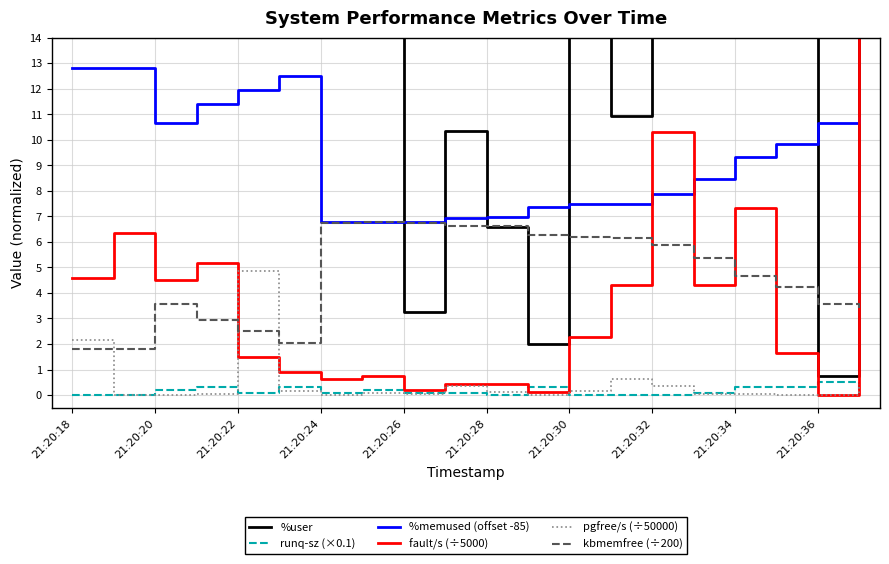

How many values in the %memused (offset -85) series are below 9?

10